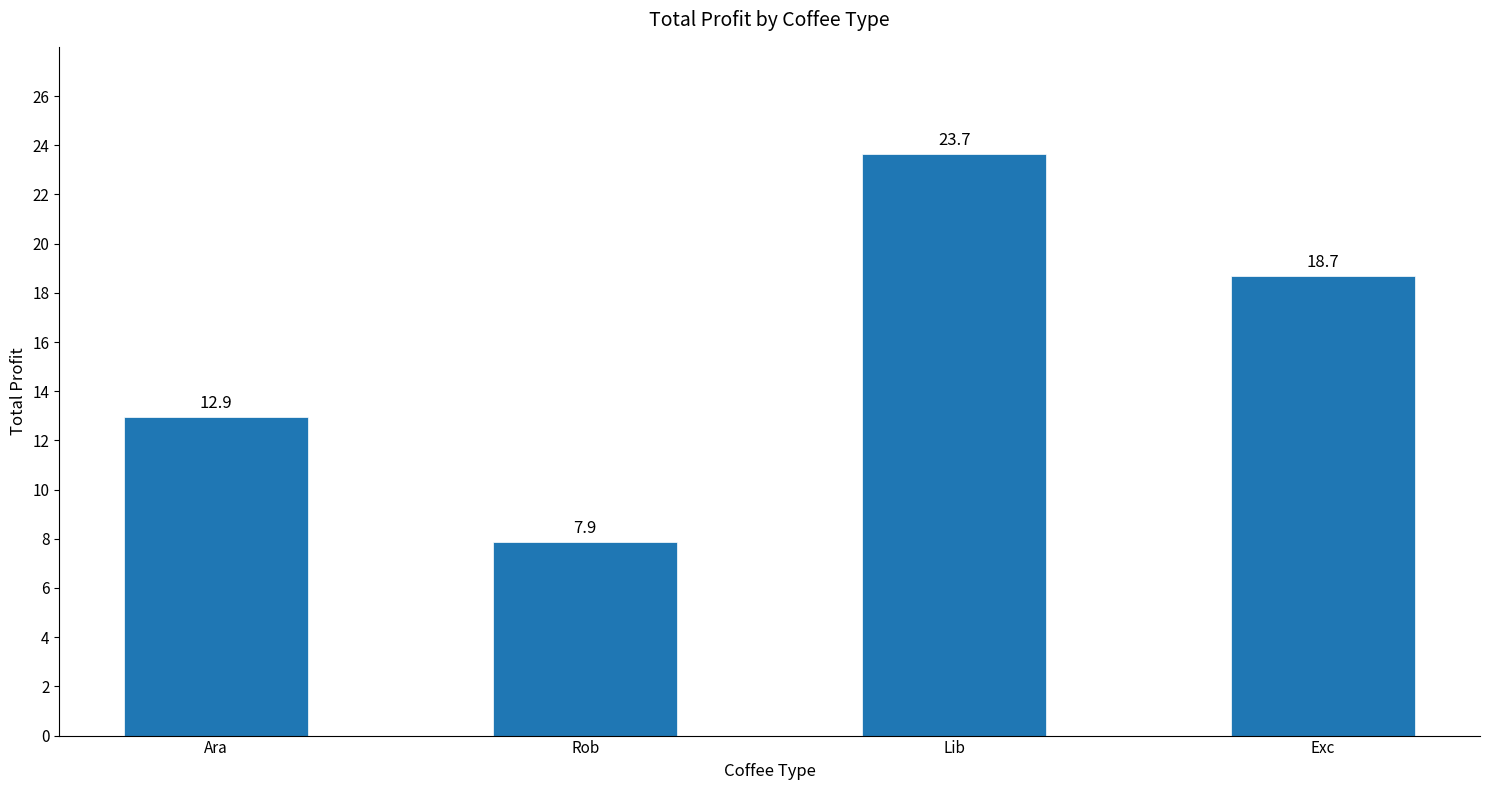

Where is the data nearest to the value 15?

Ara